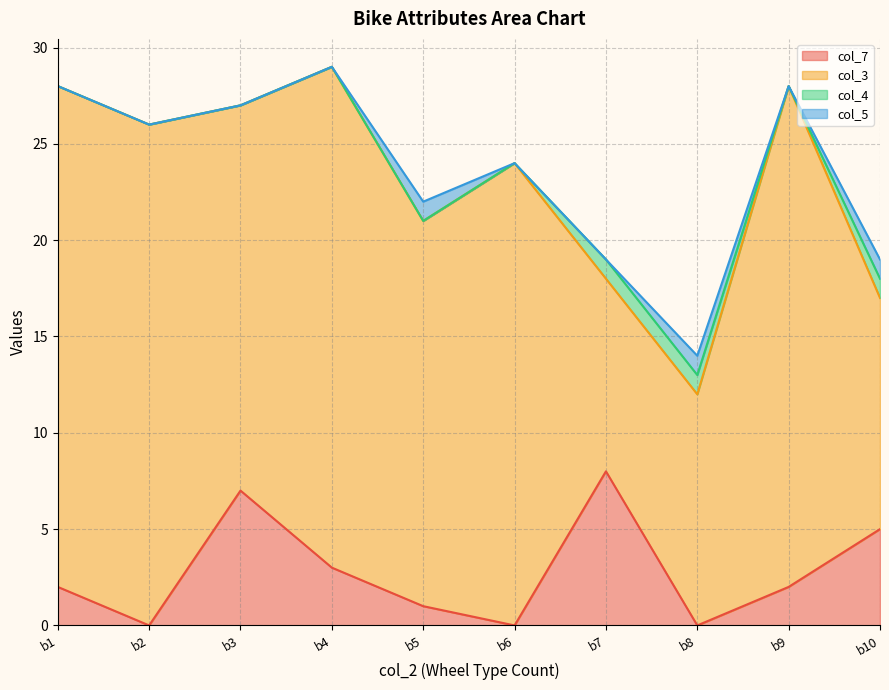

Which series has the largest range (max minus min)?

col_3